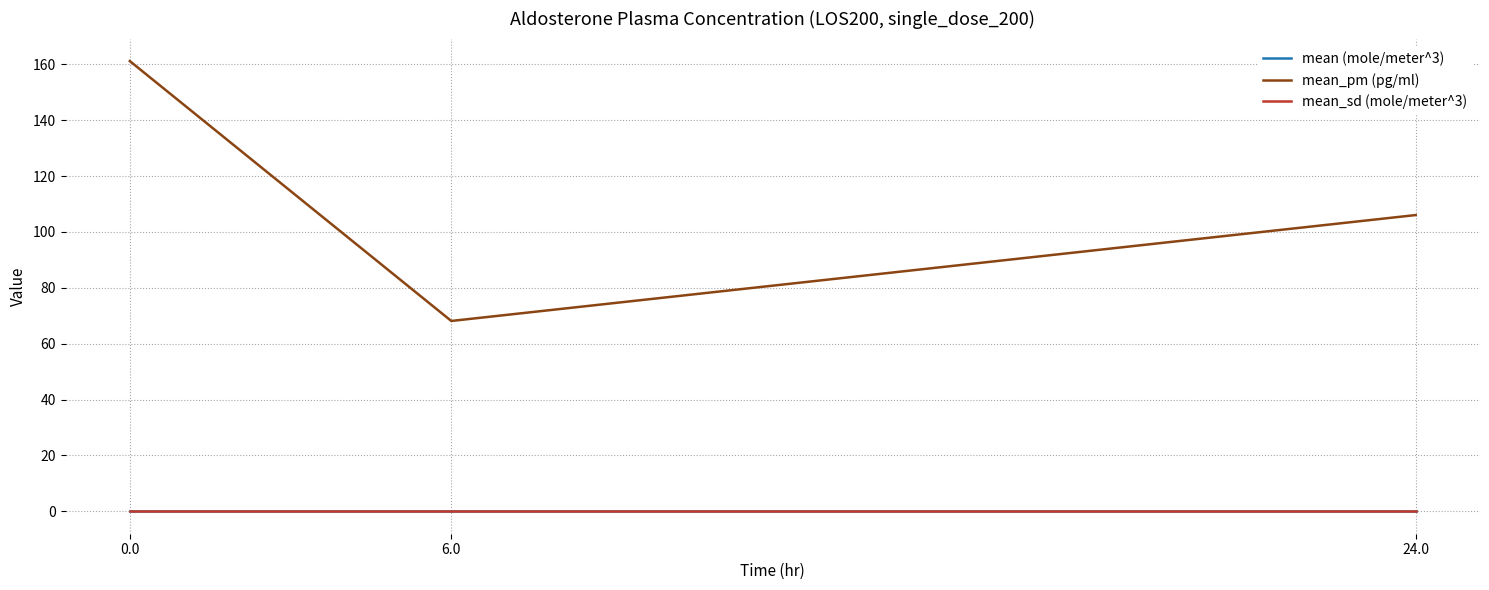

True or false: mean_pm (pg/ml) has a value of 68.1 at 6.0.

True